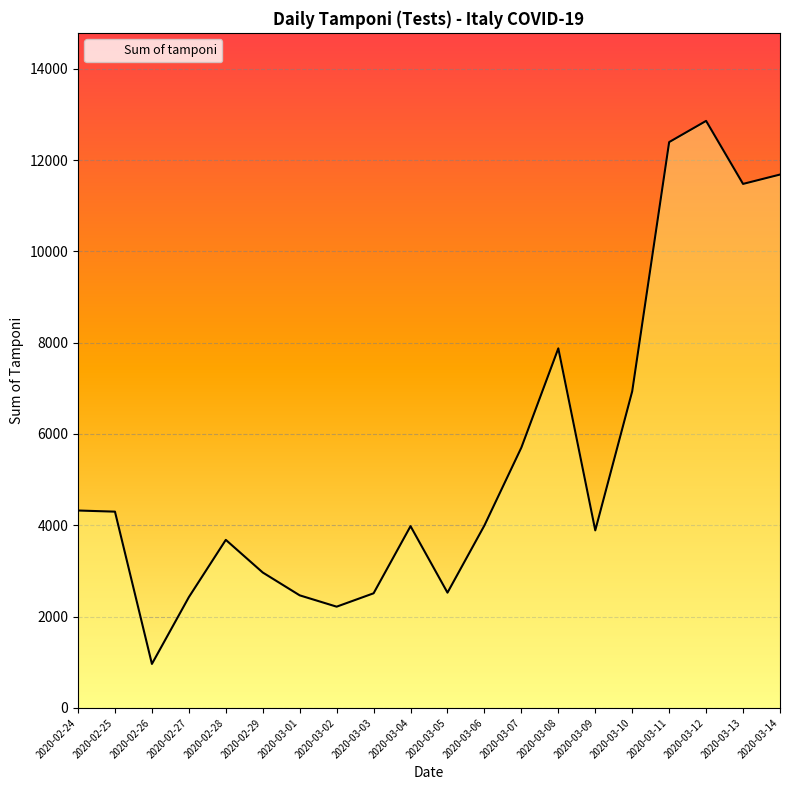

What position from the left is 2020-03-01?

7